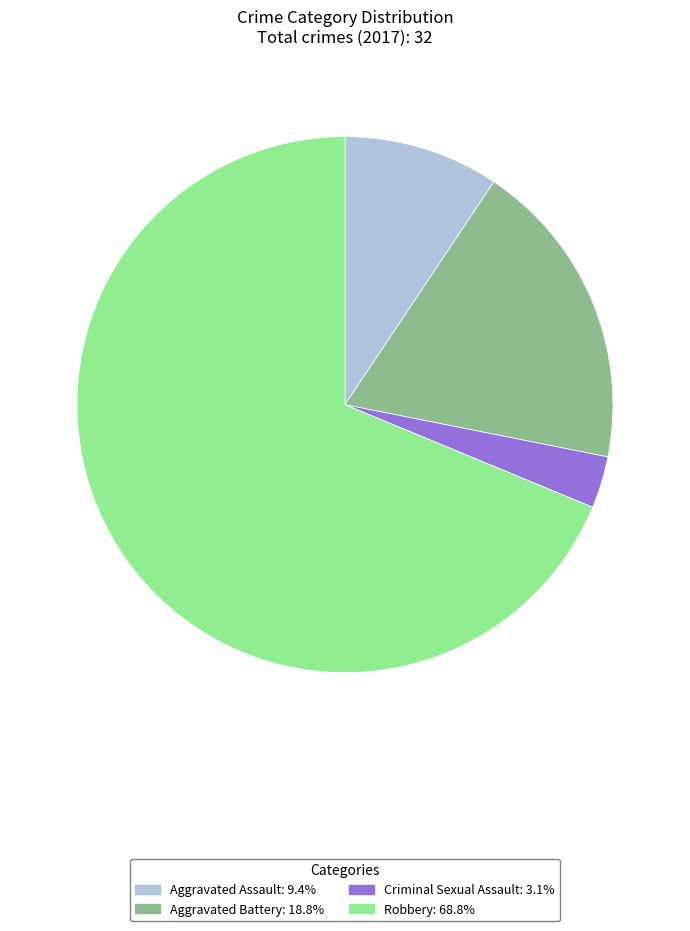

What is the ratio of the value at Aggravated Assault to the value at Aggravated Battery?

0.5